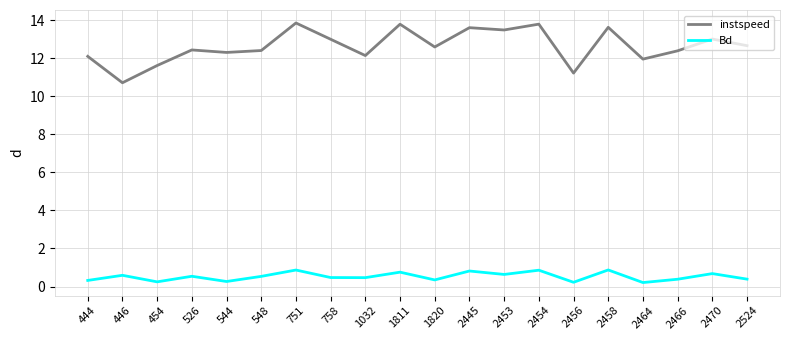

What is the difference between the maximum and minimum values in the Bd series?

0.7